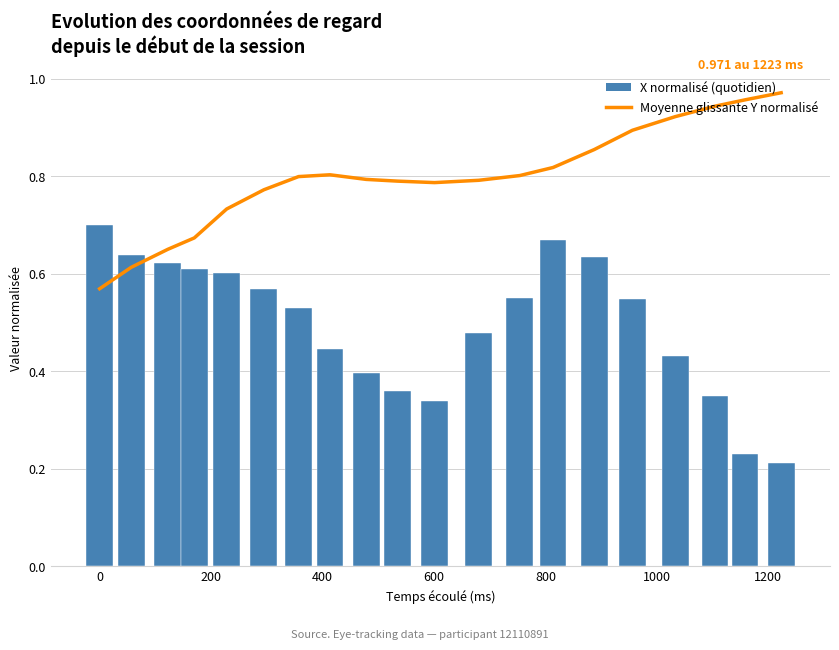

Count the X normalisé (quotidien) values in the range 0 to 1.

20